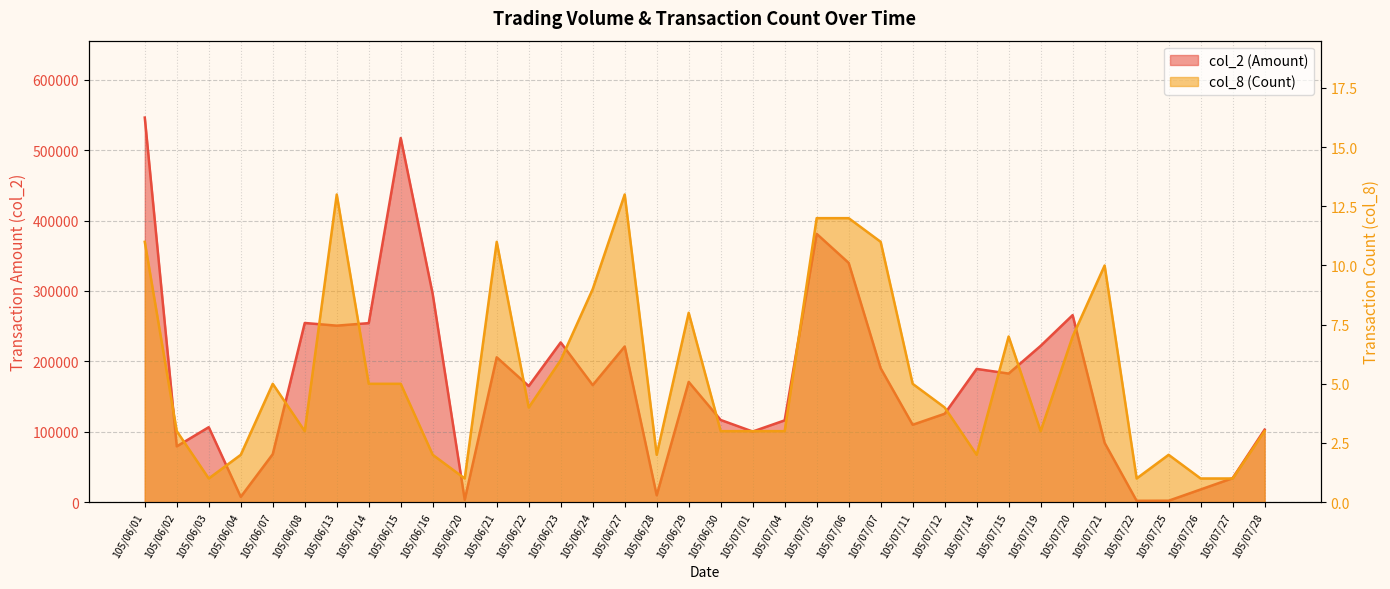

True or false: col_8 (Count) and col_2 (Amount) cross at least once.

False